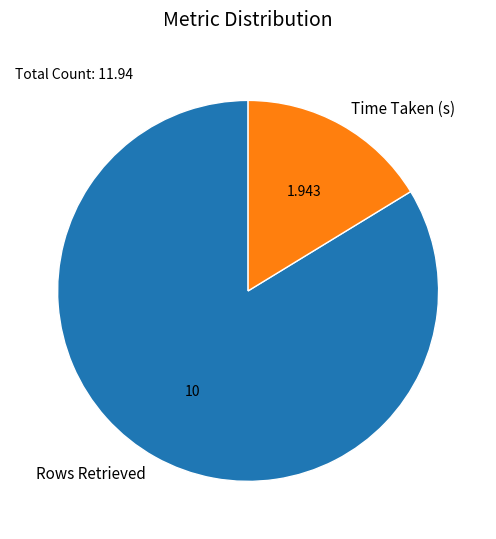

Which slice is the largest?

Rows Retrieved